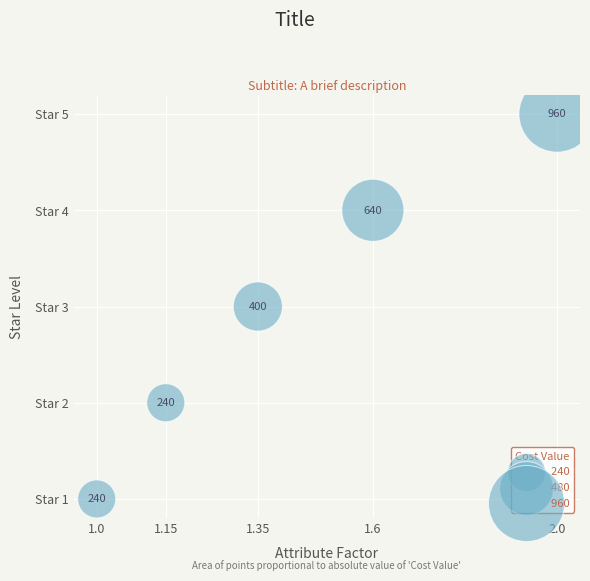

What Y value in the scatter plot is closest to 3?

3